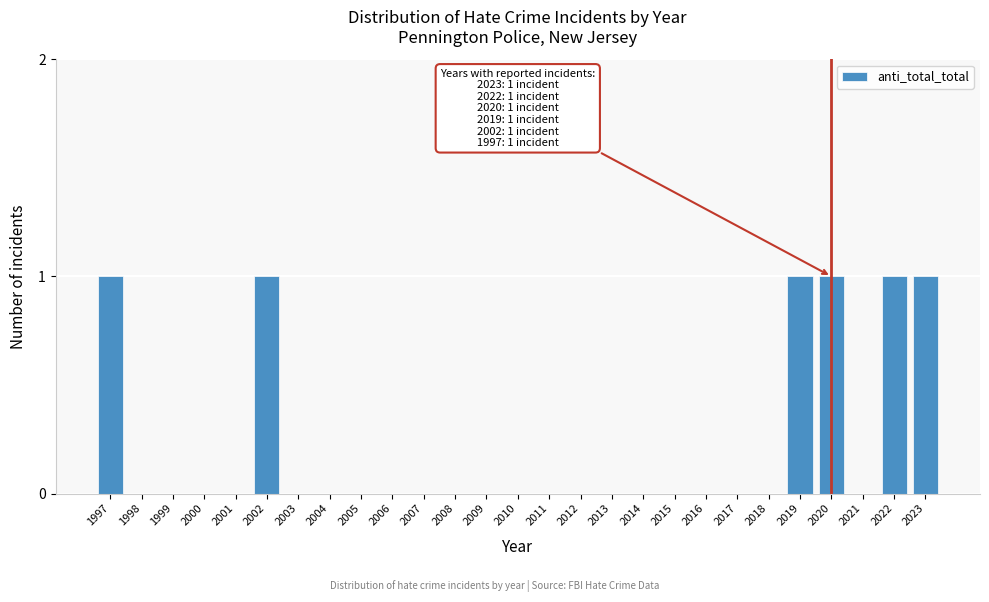

Reading left to right, extract all data points from this chart.

1997=1	1998=0	1999=0	2000=0	2001=0	2002=1	2003=0	2004=0	2005=0	2006=0	2007=0	2008=0	2009=0	2010=0	2011=0	2012=0	2013=0	2014=0	2015=0	2016=0	2017=0	2018=0	2019=1	2020=1	2021=0	2022=1	2023=1